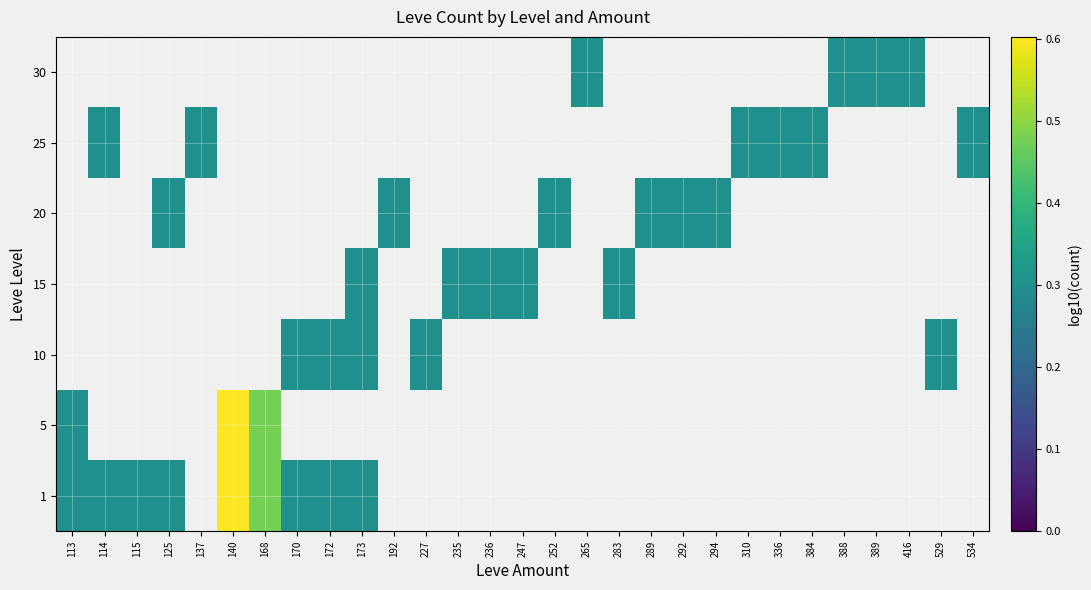

List the series in order of their peak value, highest first.

1, 5, 10, 15, 20, 25, 30